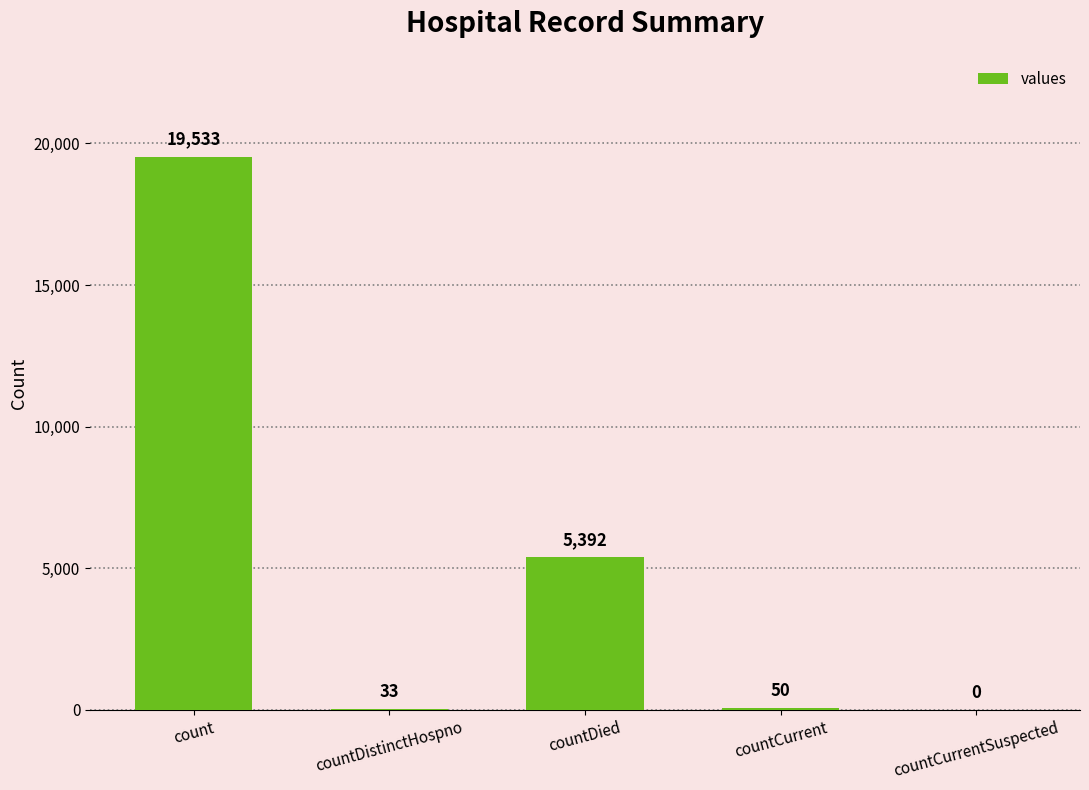

The chart shows a value of 5392 at countDied. True or false?

True